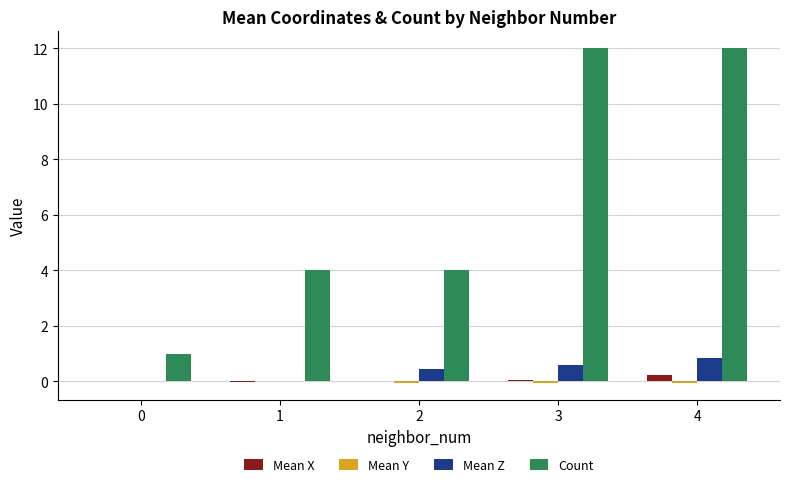

Between 0 and 2, which series saw the biggest shift?

Count